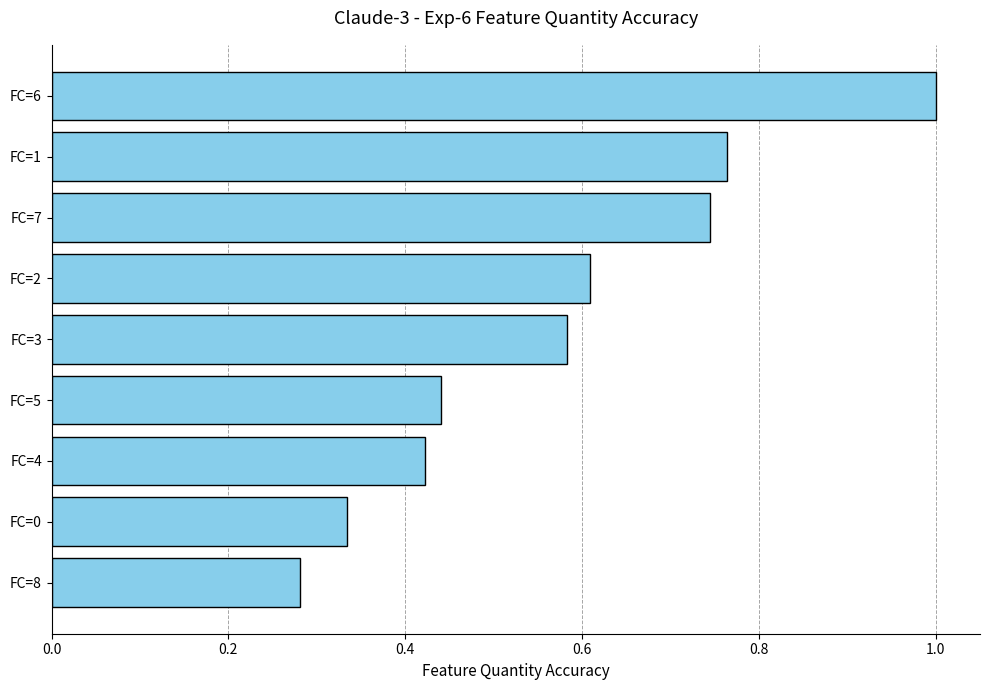

List the labels in order of value, smallest first.

FC=8, FC=0, FC=4, FC=5, FC=3, FC=2, FC=7, FC=1, FC=6